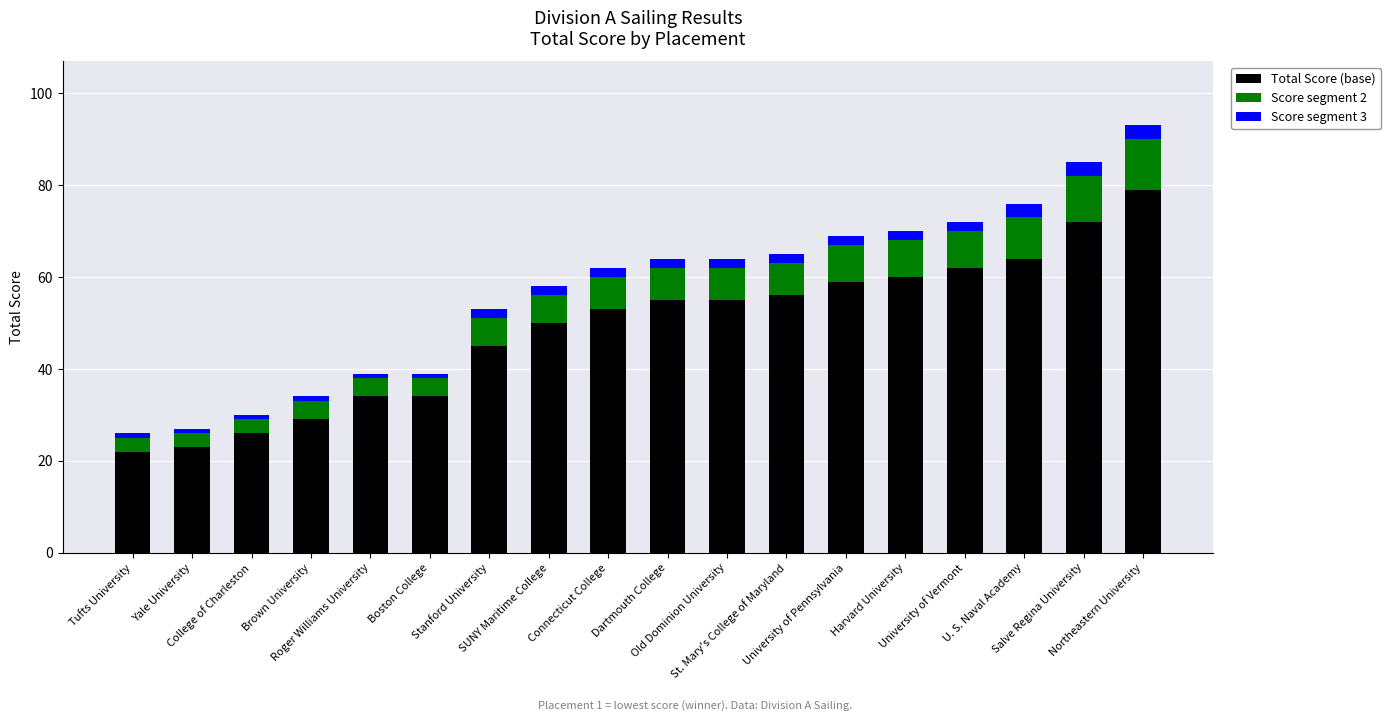

What is the difference between the maximum and second lowest values in the Total Score (base) series?

56